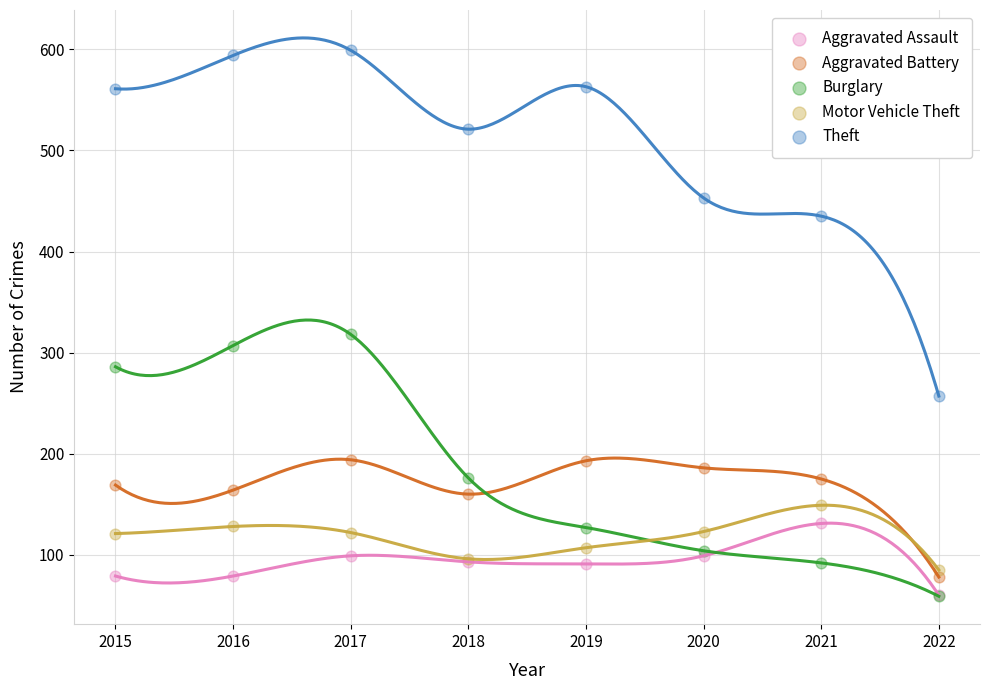

Across all series, what Y value is closest to 329?

318